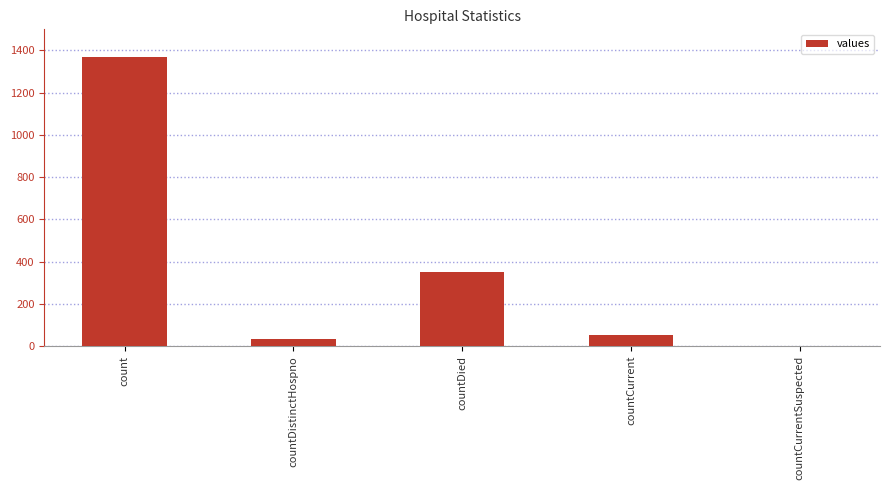

What is the maximum value shown in the chart?

1371